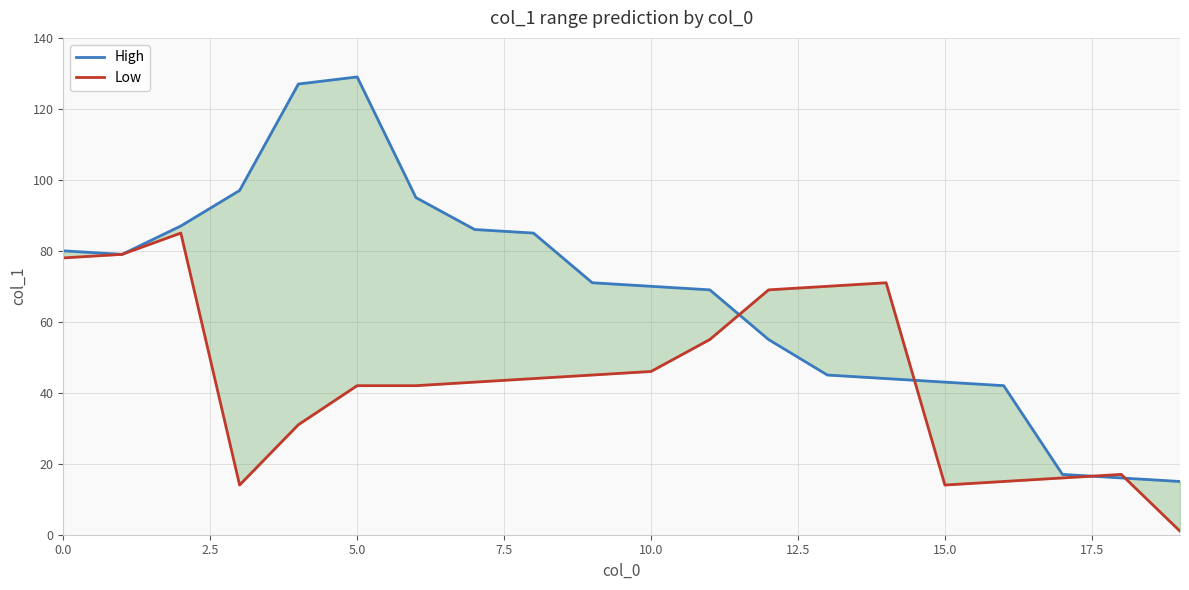

What are all the series names shown in the legend?

High, Low